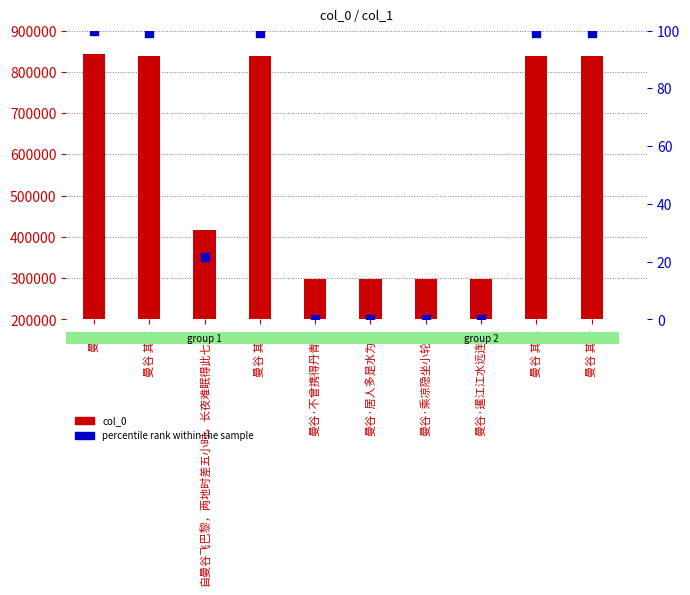

Which series contains the lowest Y value?

percentile rank within the sample